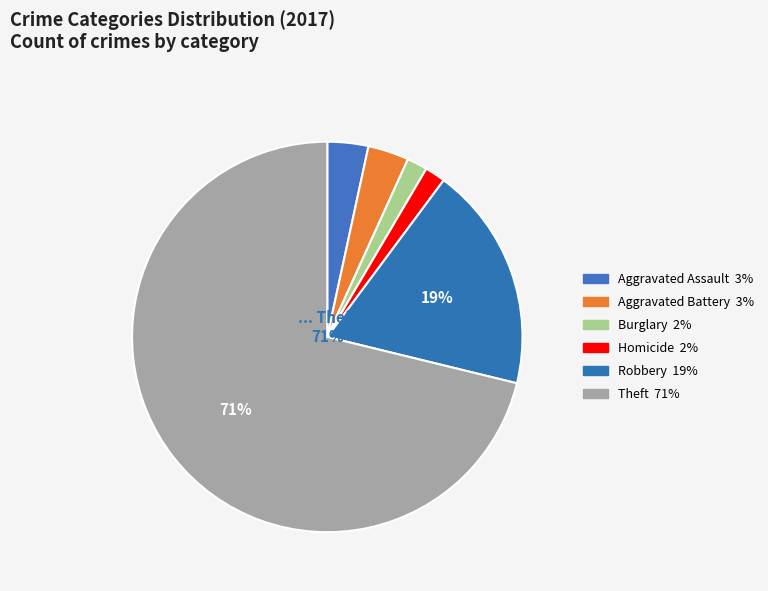

Combined, do Theft and Criminal Sexual Assault account for over 50%?

Yes